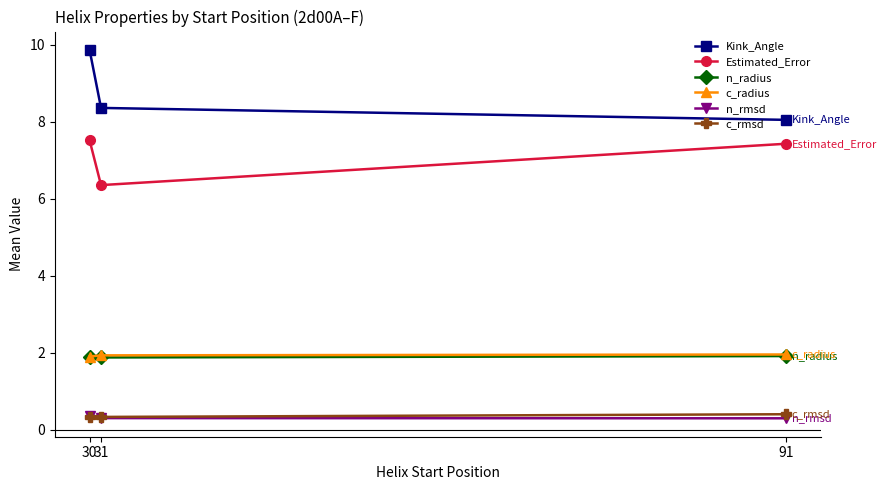

At how many categories does at least one series exceed 3?

3